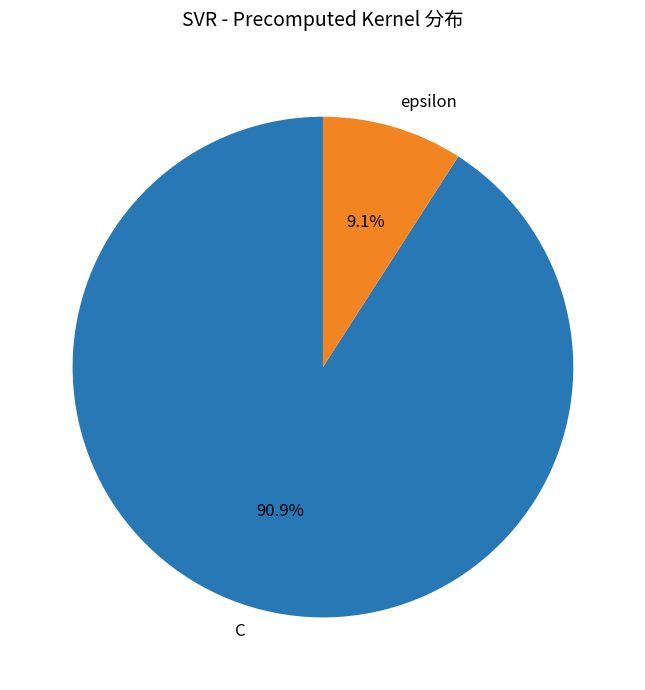

Is it true that C is 91% of the pie?

True